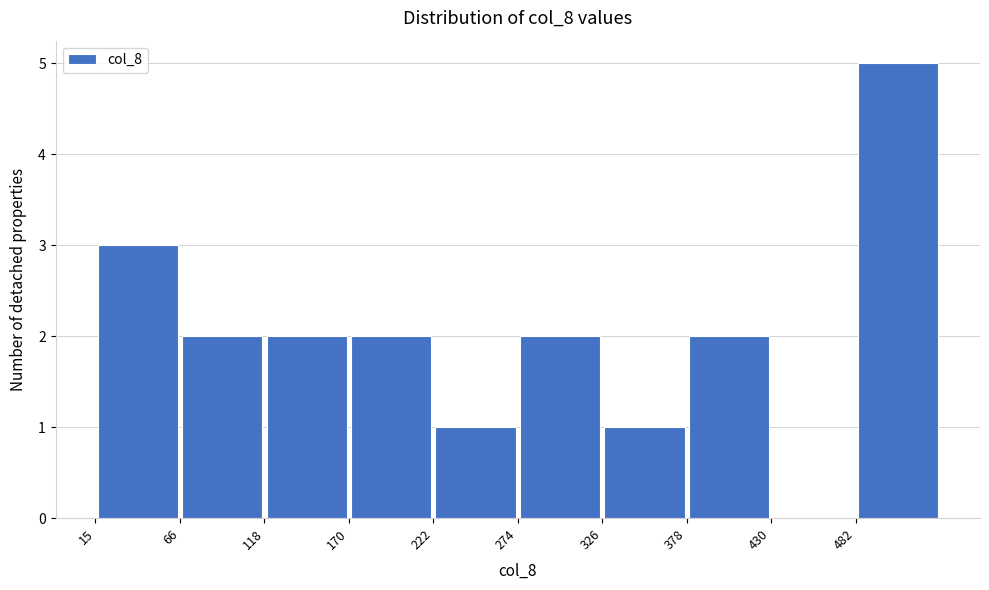

Which range on the x-axis has the tallest bar?

480 to 530